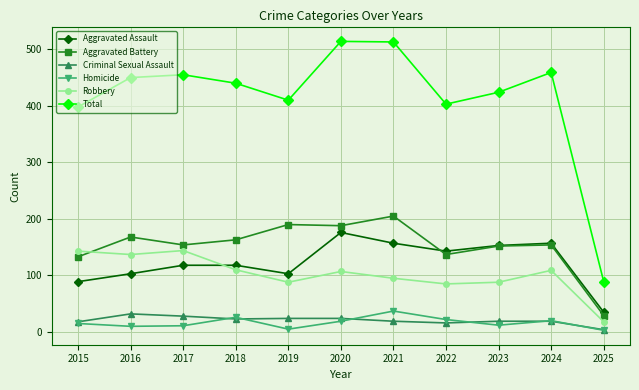

Is it true that Aggravated Assault equals 118 at 2017?

True